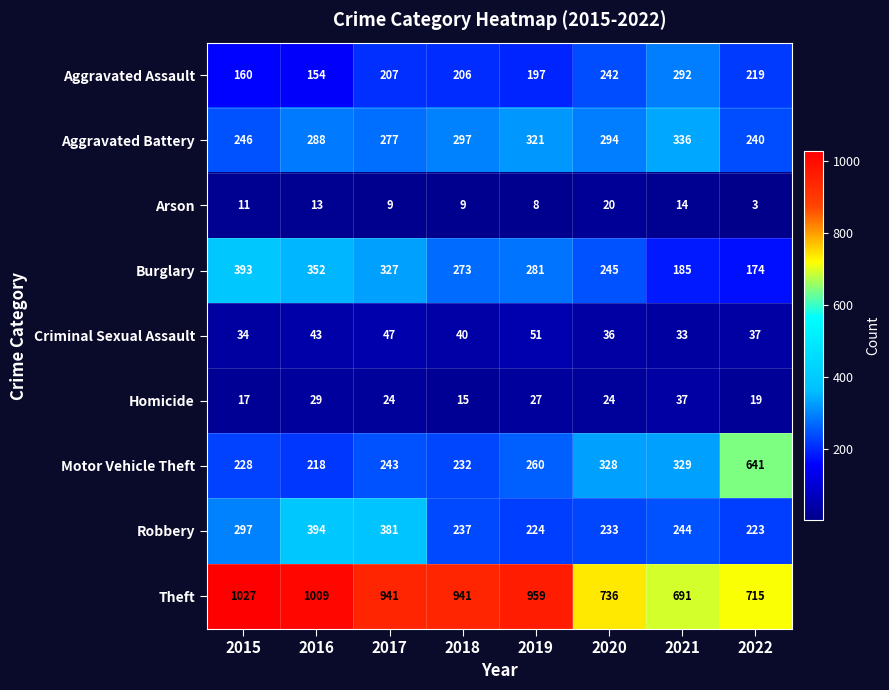

At 2019, list the series in order from smallest to largest.

Arson, Homicide, Criminal Sexual Assault, Aggravated Assault, Robbery, Motor Vehicle Theft, Burglary, Aggravated Battery, Theft